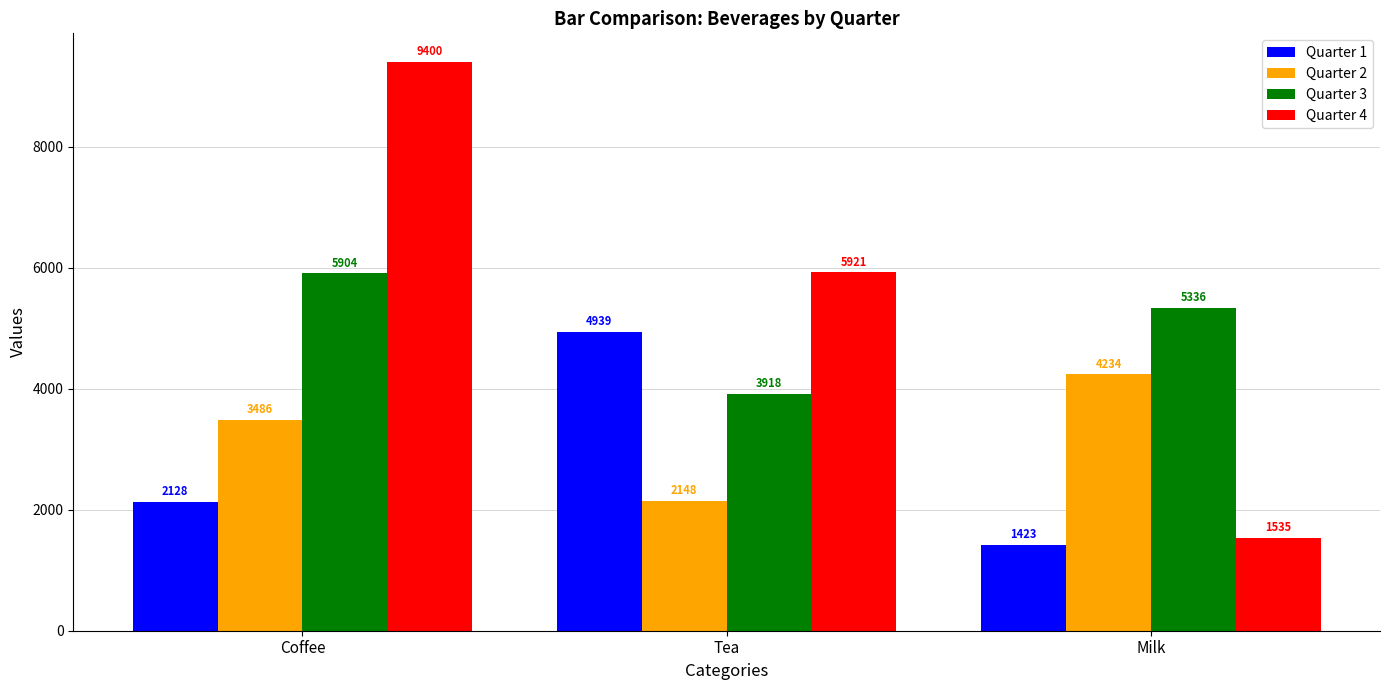

True or false: Quarter 1 has a value of 1831 at Tea.

False